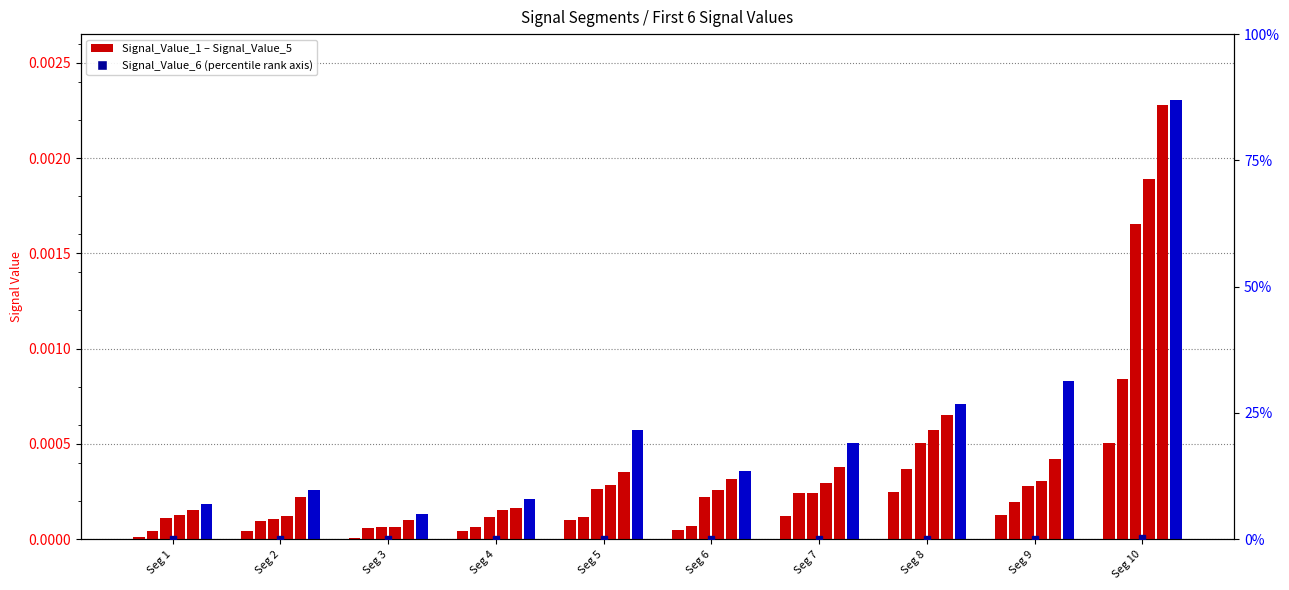

At which category is the sum across all series the highest?

signal segment 10